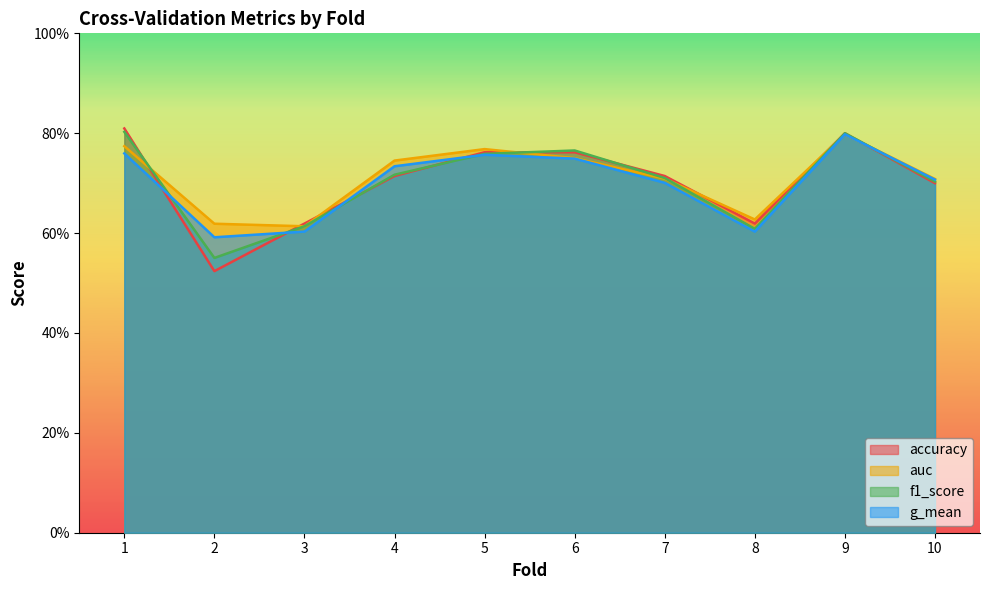

What is the sum of all g_mean values?

7.0